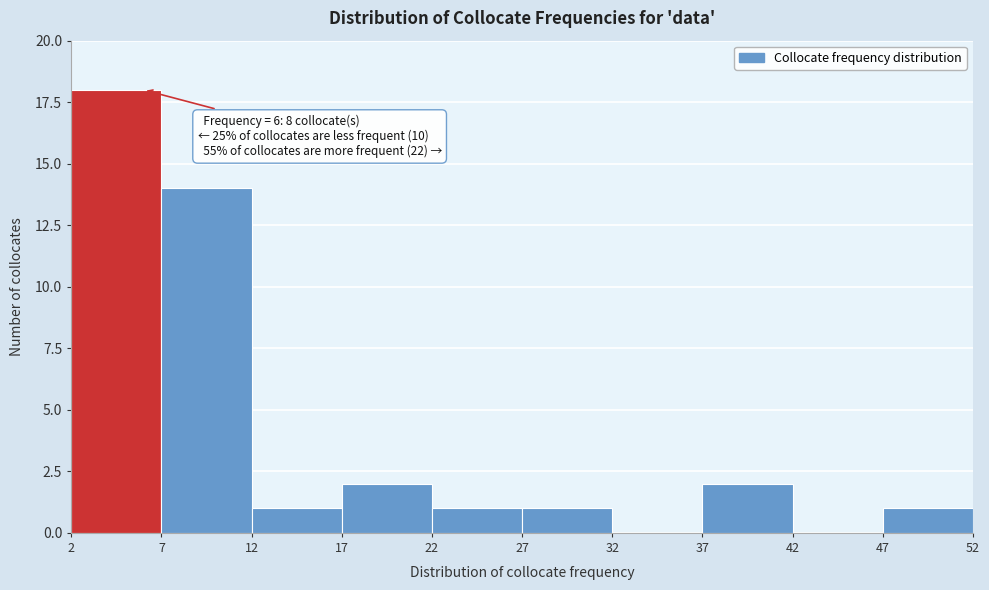

Over which range of the x-axis is the bar tallest?

2 to 7